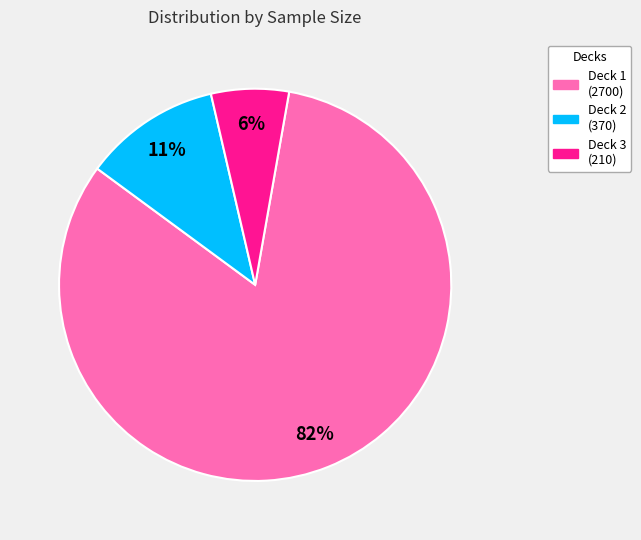

To the nearest percent, what is the average slice percentage?

33%